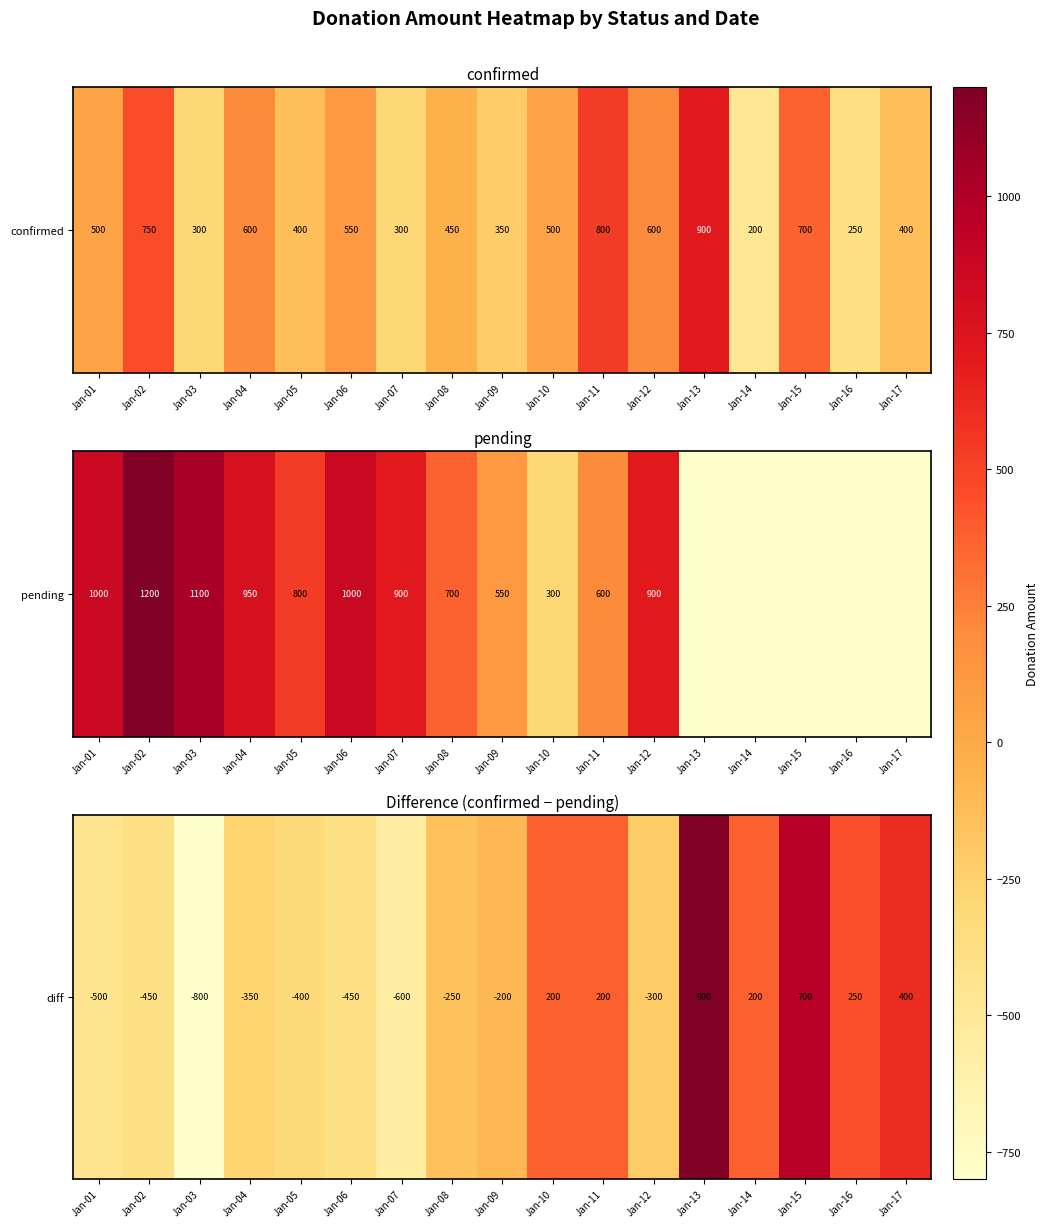

How many values exceed -250?

8